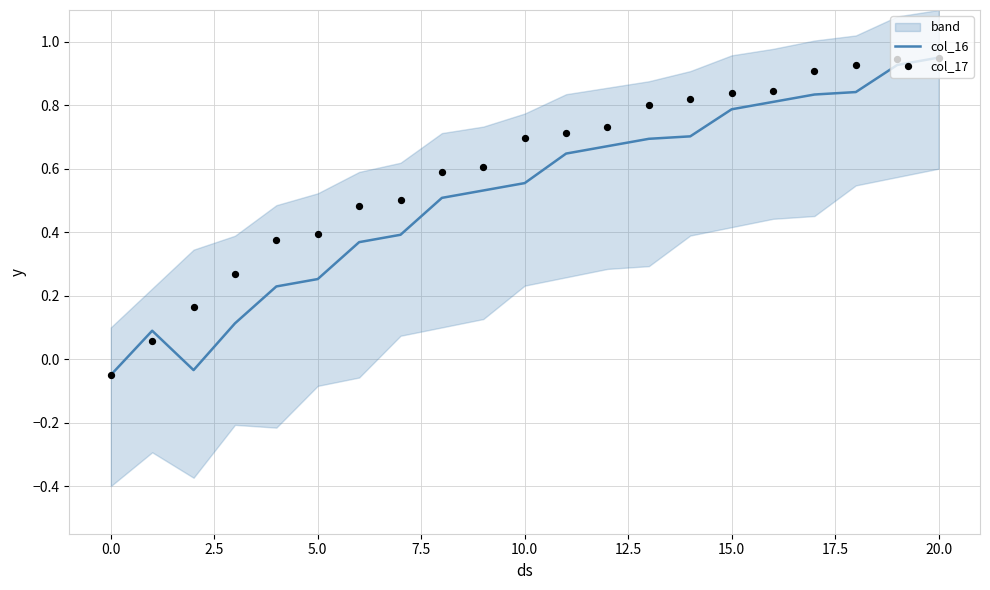

Which series reaches the maximum Y coordinate?

col_16